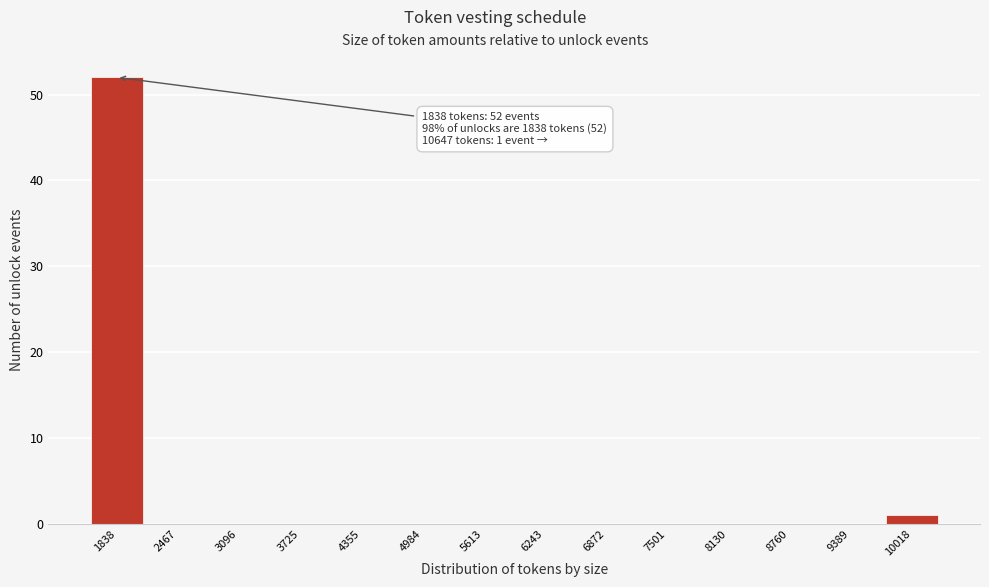

Reading left to right, transcribe all the data shown in this chart.

1838=52	2467=0	3096=0	3725=0	4355=0	4984=0	5613=0	6243=0	6872=0	7501=0	8130=0	8760=0	9389=0	10018=1